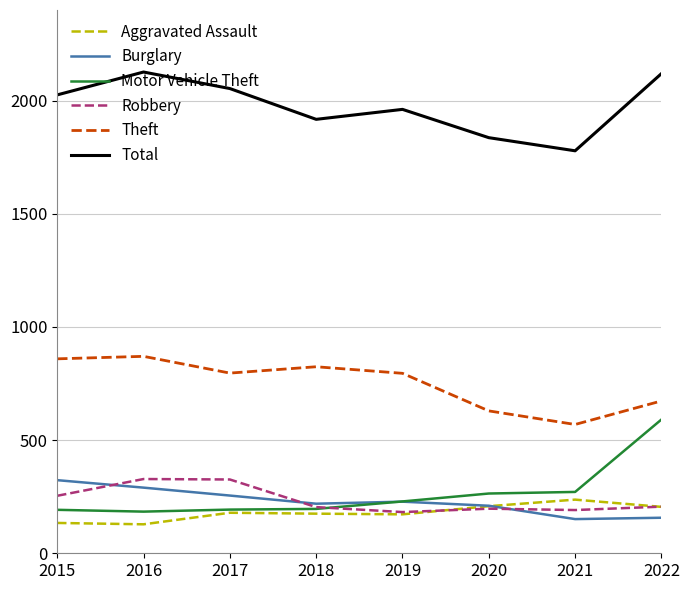

Does the chart display data point markers on the line(s)?

No